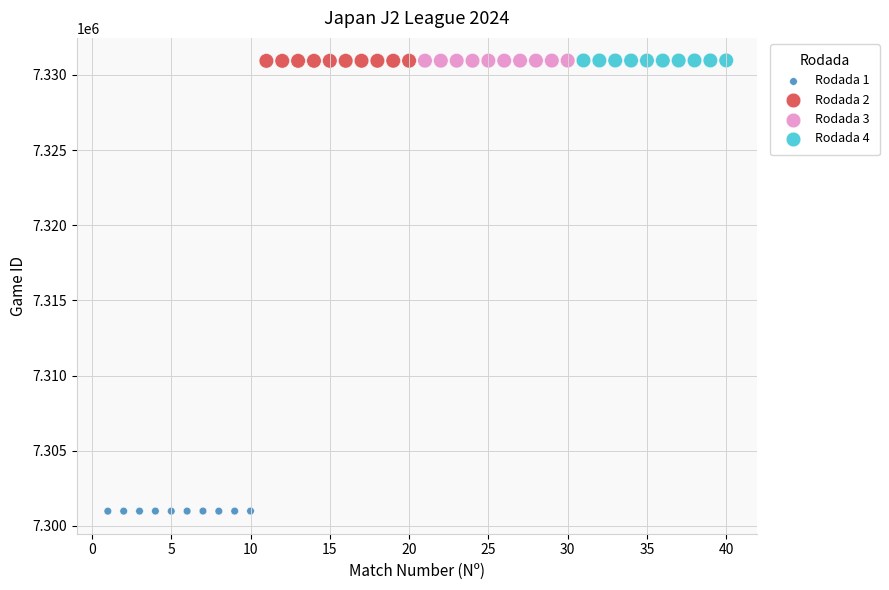

Which series contains the lowest Y value?

Rodada 1